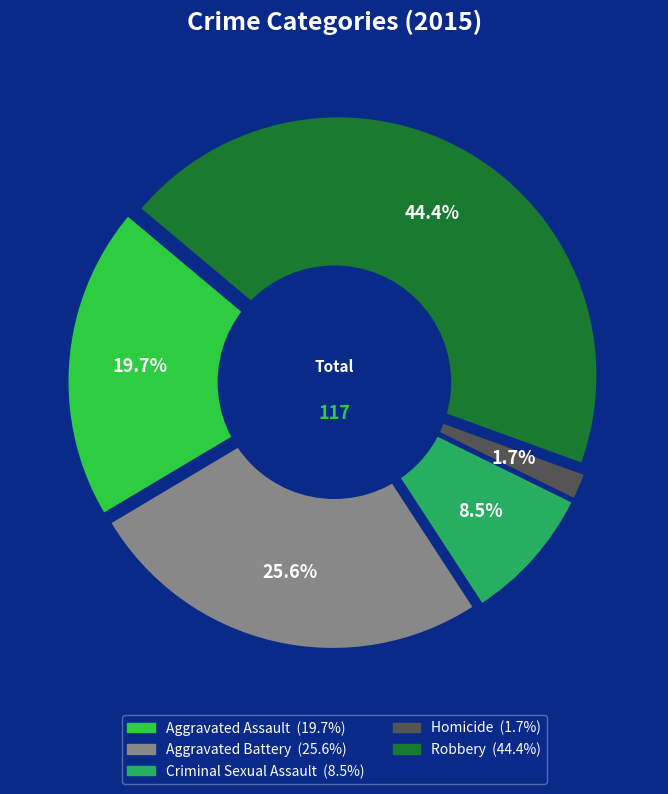

To the nearest percent, what is the combined percentage of Aggravated Battery and Homicide?

27%